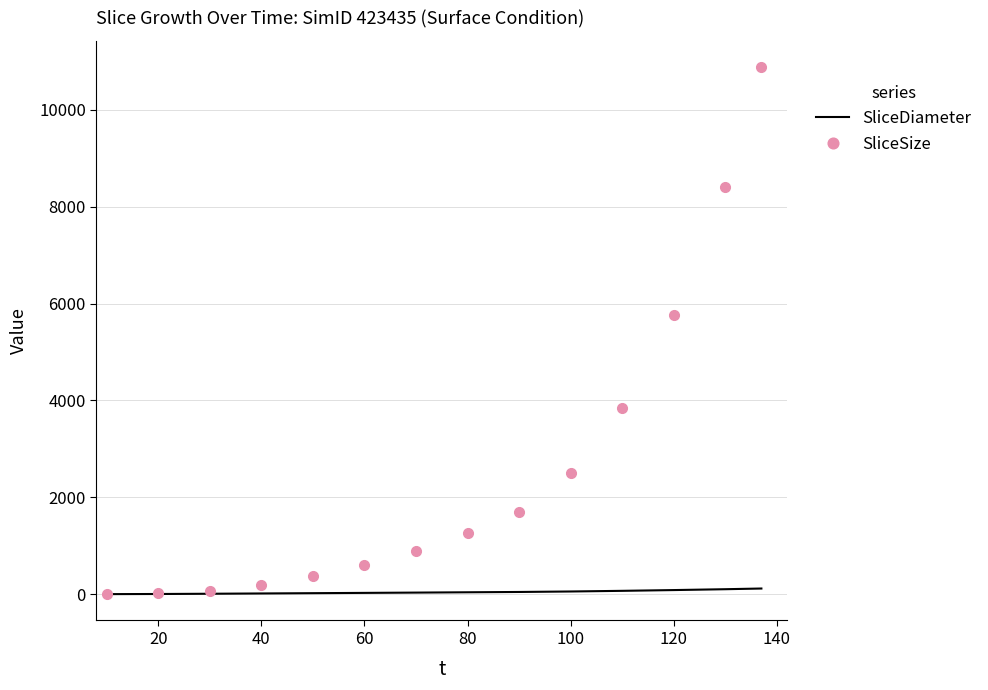

What is the average value of the SliceSize series?

2606.4